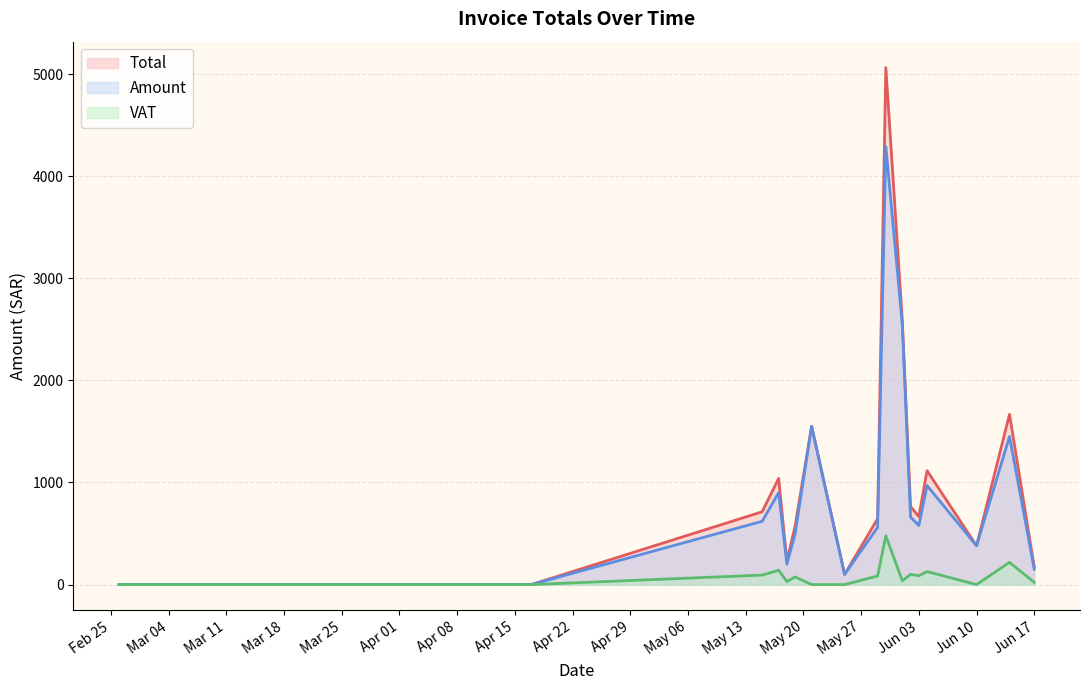

True or false: VAT has a value of 0.0 at 2025-05-21.

True